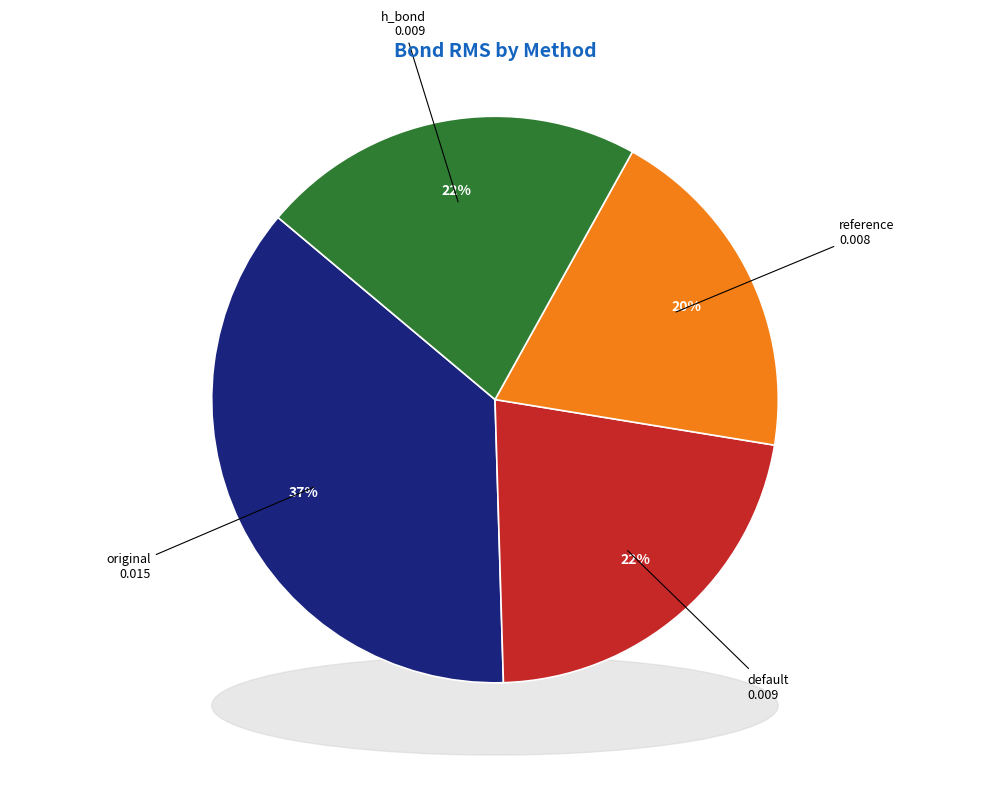

Which slice is the smallest?

reference